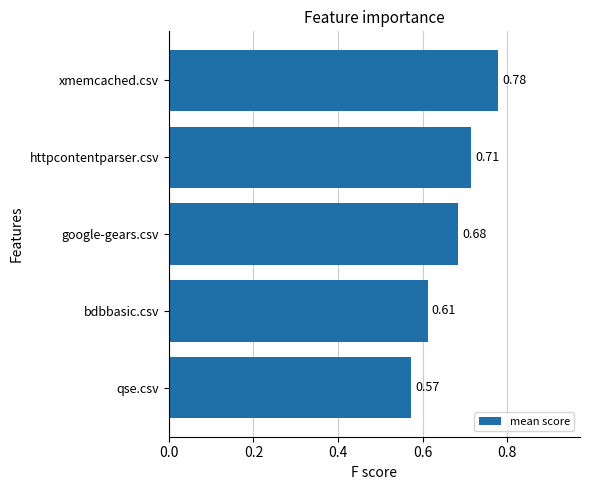

Which has a higher value, httpcontentparser.csv or qse.csv?

httpcontentparser.csv